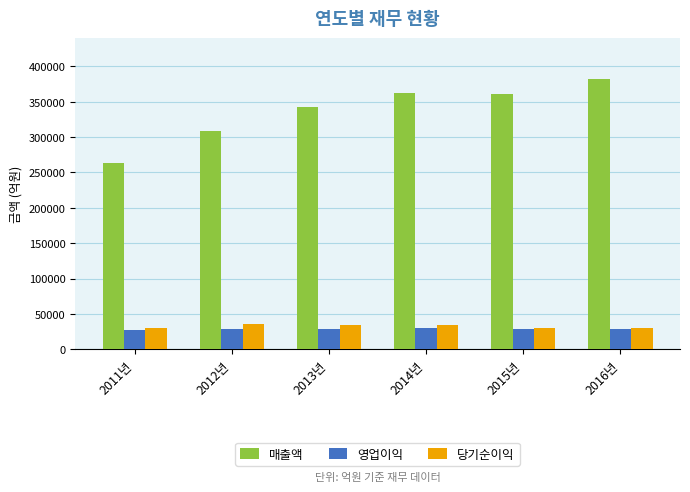

At 2013년, list the series in order from largest to smallest.

매출액, 당기순이익, 영업이익